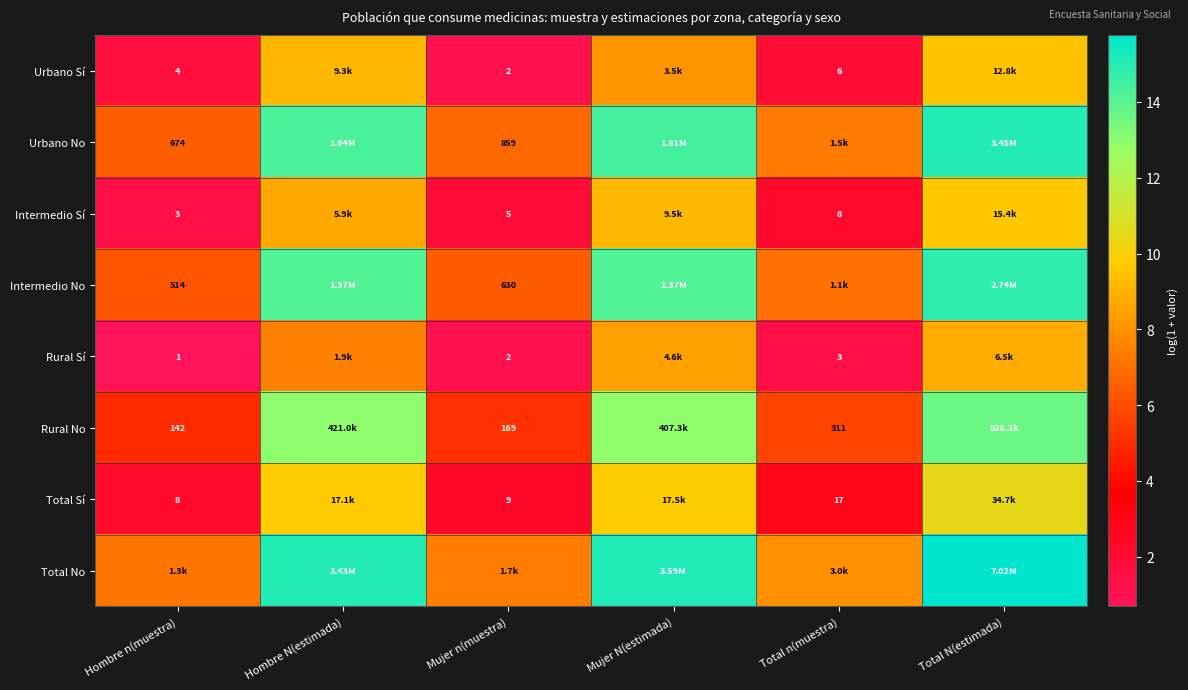

Is the value of Urbano Sí at Hombre n(muestra) greater than the value of Rural No at Total n(muestra)?

No